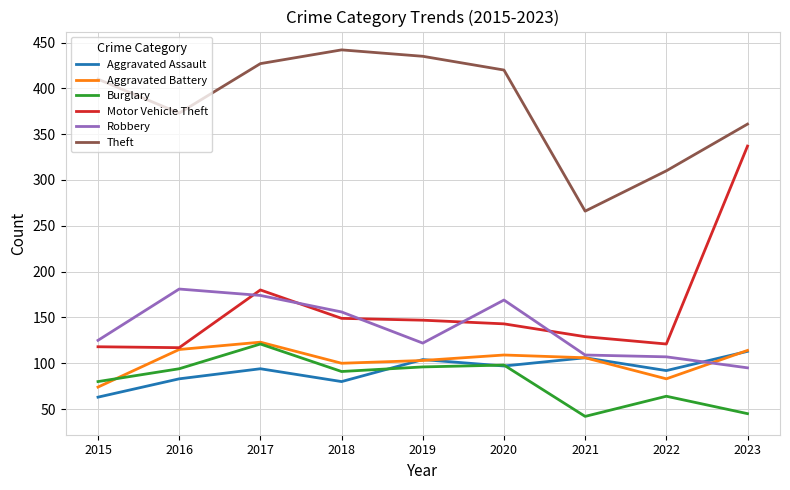

What is the minimum value for Aggravated Assault?

63